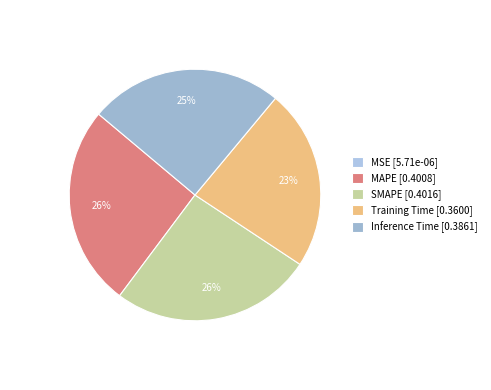

Is there a majority slice in this chart?

No